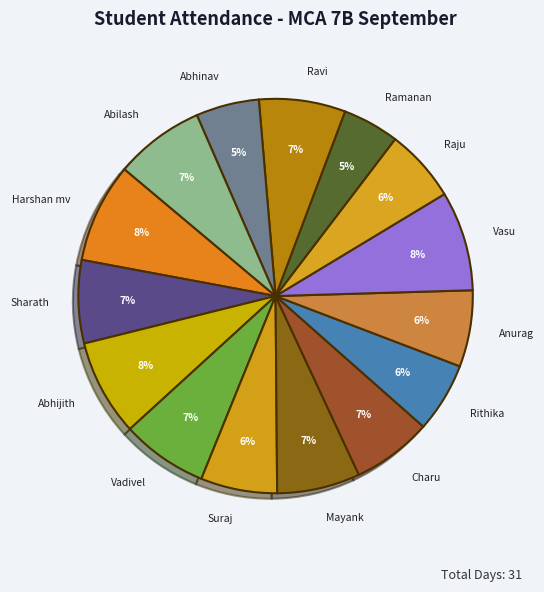

What percentage is the Ravi slice, to the nearest percent?

7%